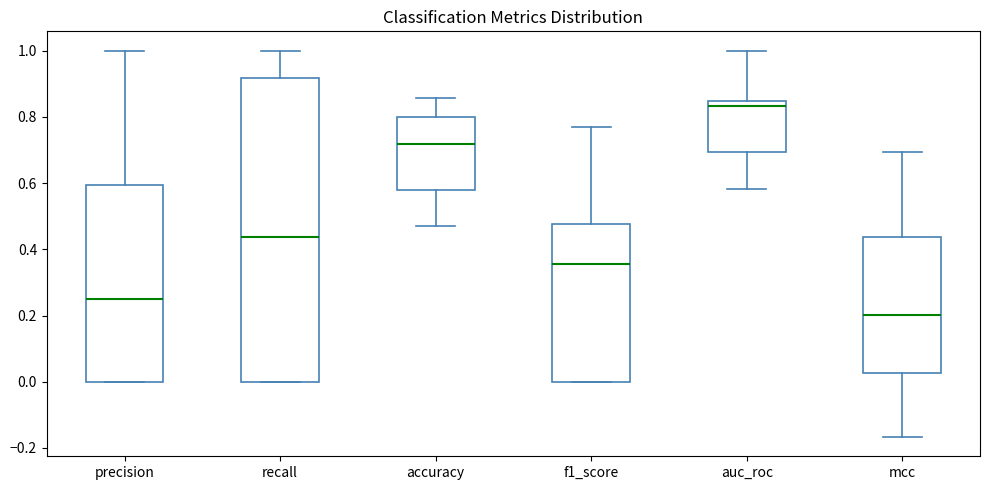

Which box's median line is the lowest?

mcc